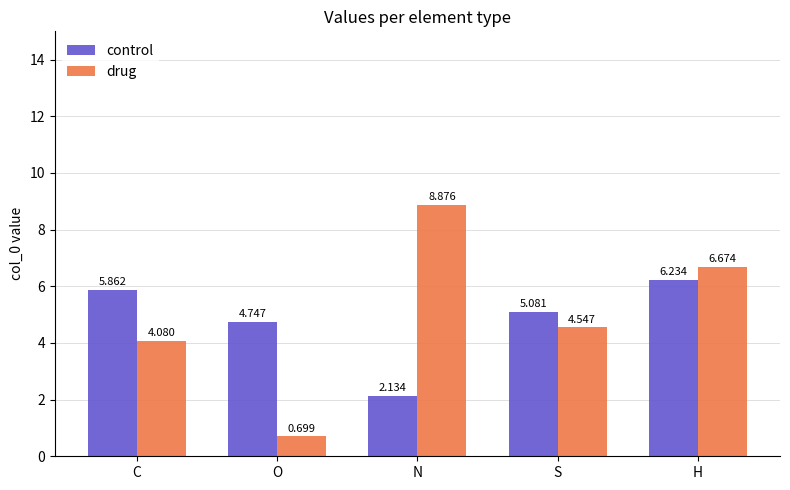

How many series are shown in this chart?

2